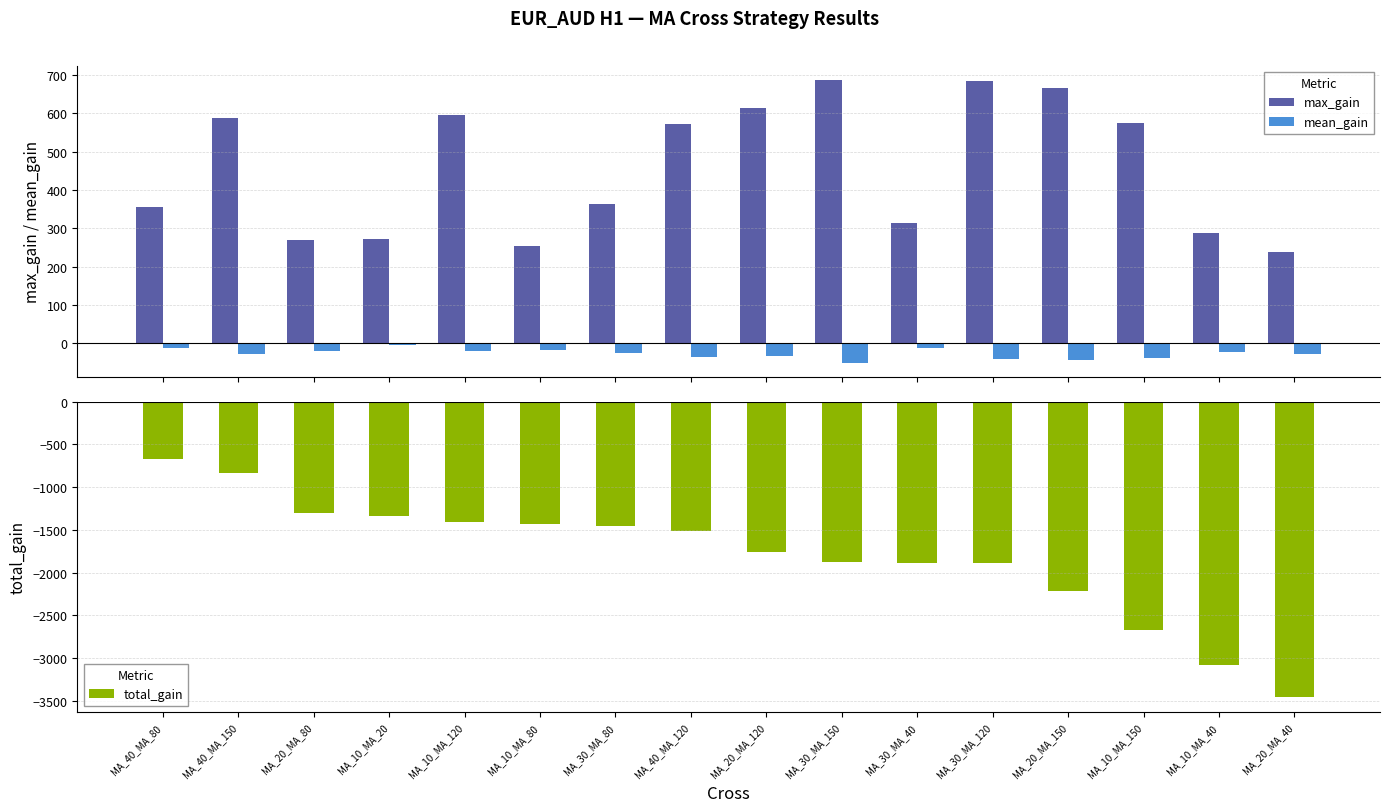

Reading left to right, extract all data points from this chart.

max_gain: MA_40_MA_80=356	MA_40_MA_150=587	MA_20_MA_80=269	MA_10_MA_20=272	MA_10_MA_120=595	MA_10_MA_80=253	MA_30_MA_80=363	MA_40_MA_120=573	MA_20_MA_120=614	MA_30_MA_150=687	MA_30_MA_40=313	MA_30_MA_120=685	MA_20_MA_150=666	MA_10_MA_150=575	MA_10_MA_40=287	MA_20_MA_40=239
mean_gain: MA_40_MA_80=-13	MA_40_MA_150=-28	MA_20_MA_80=-20	MA_10_MA_20=-5	MA_10_MA_120=-21	MA_10_MA_80=-17	MA_30_MA_80=-24	MA_40_MA_120=-36	MA_20_MA_120=-34	MA_30_MA_150=-50	MA_30_MA_40=-13	MA_30_MA_120=-41	MA_20_MA_150=-43	MA_10_MA_150=-37	MA_10_MA_40=-22	MA_20_MA_40=-27
total_gain: MA_40_MA_80=-675	MA_40_MA_150=-832	MA_20_MA_80=-1302	MA_10_MA_20=-1339	MA_10_MA_120=-1407	MA_10_MA_80=-1428	MA_30_MA_80=-1457	MA_40_MA_120=-1514	MA_20_MA_120=-1762	MA_30_MA_150=-1878	MA_30_MA_40=-1883	MA_30_MA_120=-1886	MA_20_MA_150=-2219	MA_10_MA_150=-2671	MA_10_MA_40=-3084	MA_20_MA_40=-3458